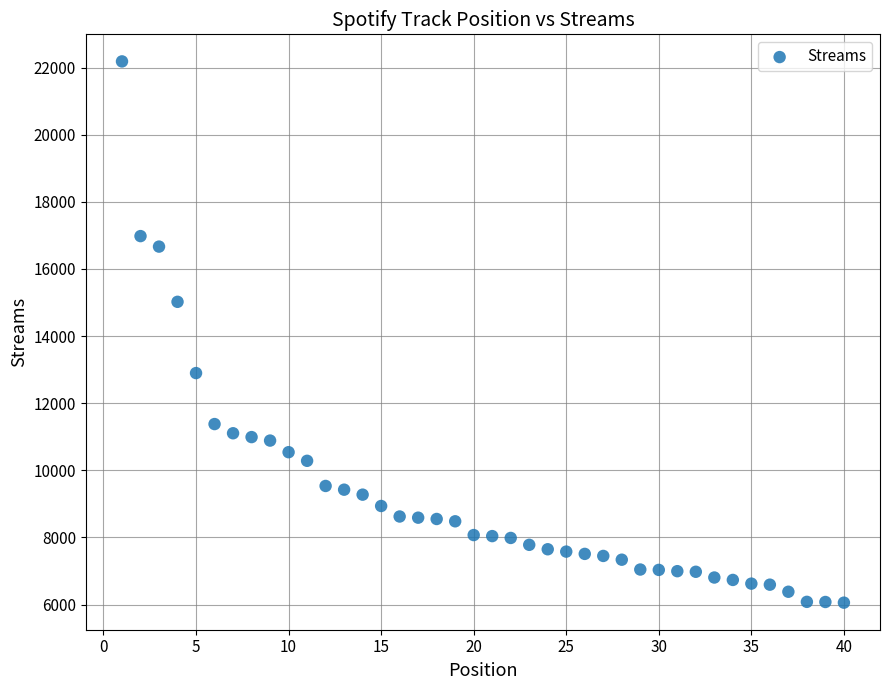

What Y value in the scatter plot is closest to 14119?

15019